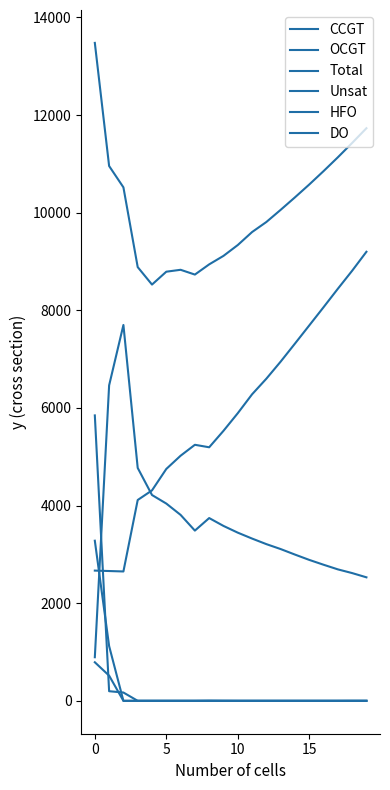

At how many categories does at least one series exceed 2395?

20